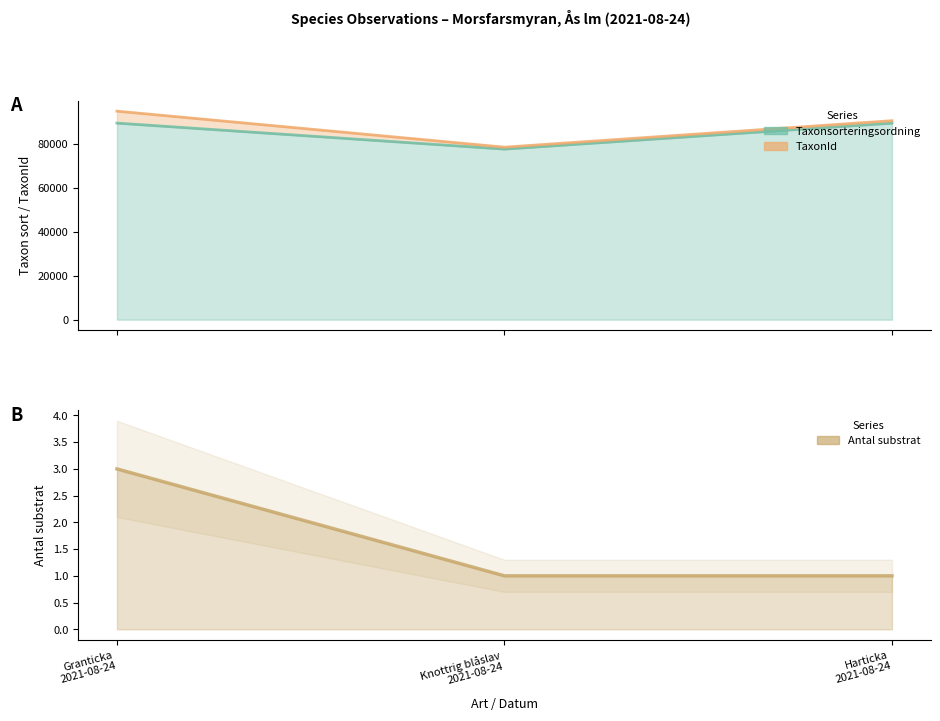

Count the number of categories in the chart.

3